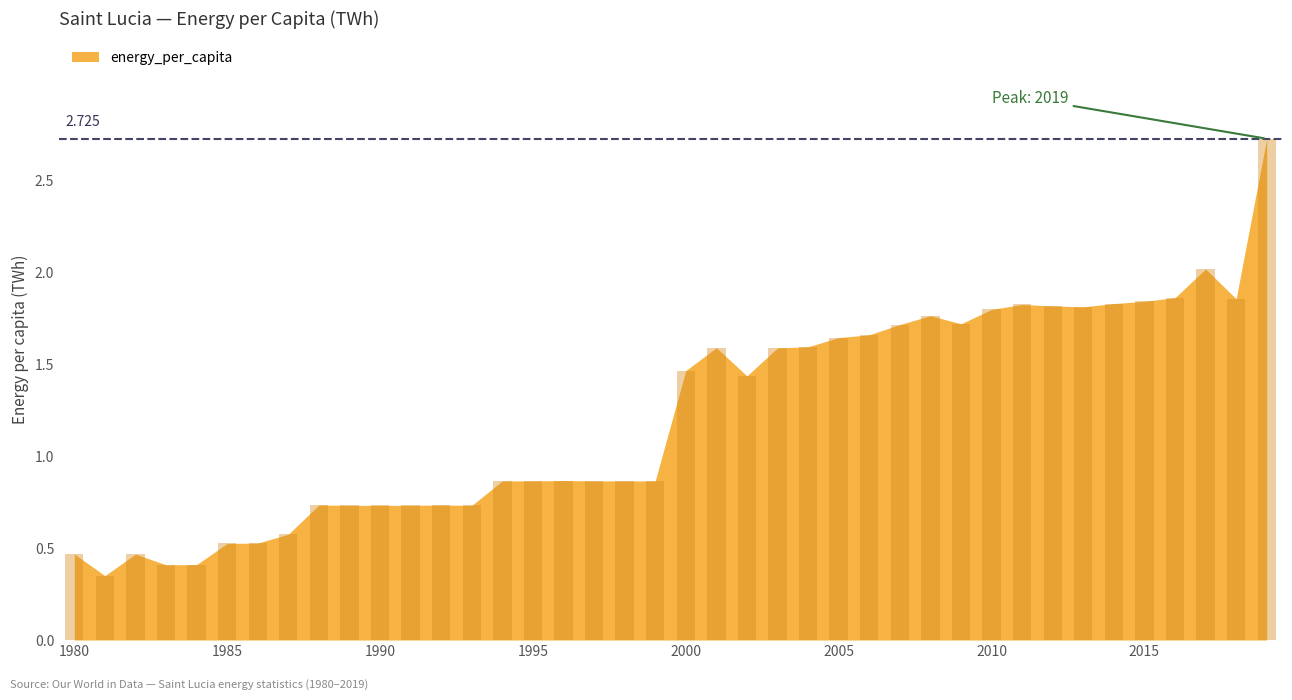

Rank the categories by value from highest to lowest.

2019, 2017, 2016, 2018, 2015, 2014, 2011, 2012, 2013, 2010, 2008, 2009, 2007, 2006, 2005, 2004, 2001, 2003, 2000, 2002, 1996, 1994, 1995, 1997, 1998, 1999, 1988, 1992, 1989, 1990, 1991, 1993, 1987, 1986, 1985, 1980, 1982, 1984, 1983, 1981